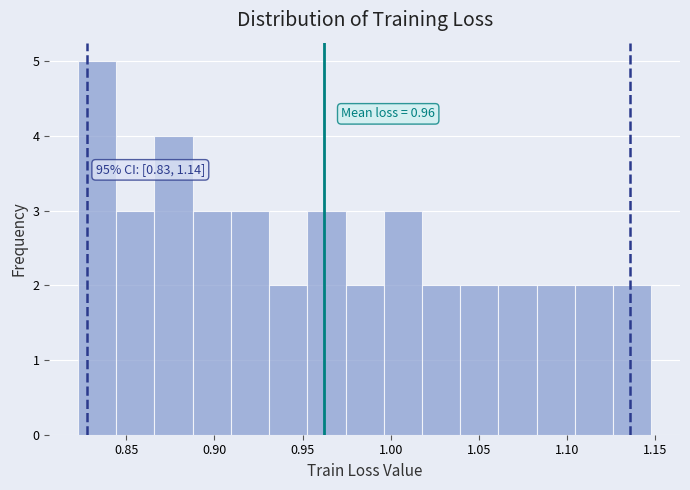

Which range on the x-axis has the tallest bar?

0.825 to 0.845